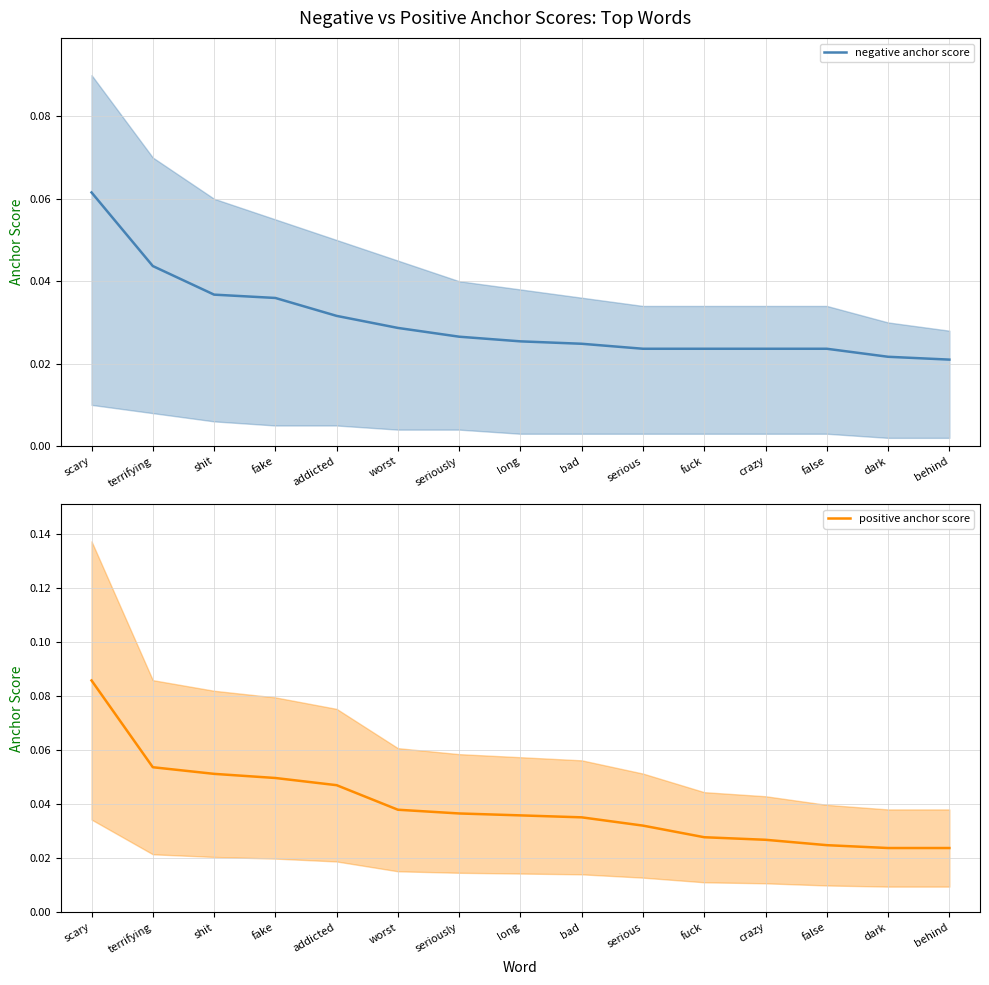

Which has a higher value, worst or false?

worst